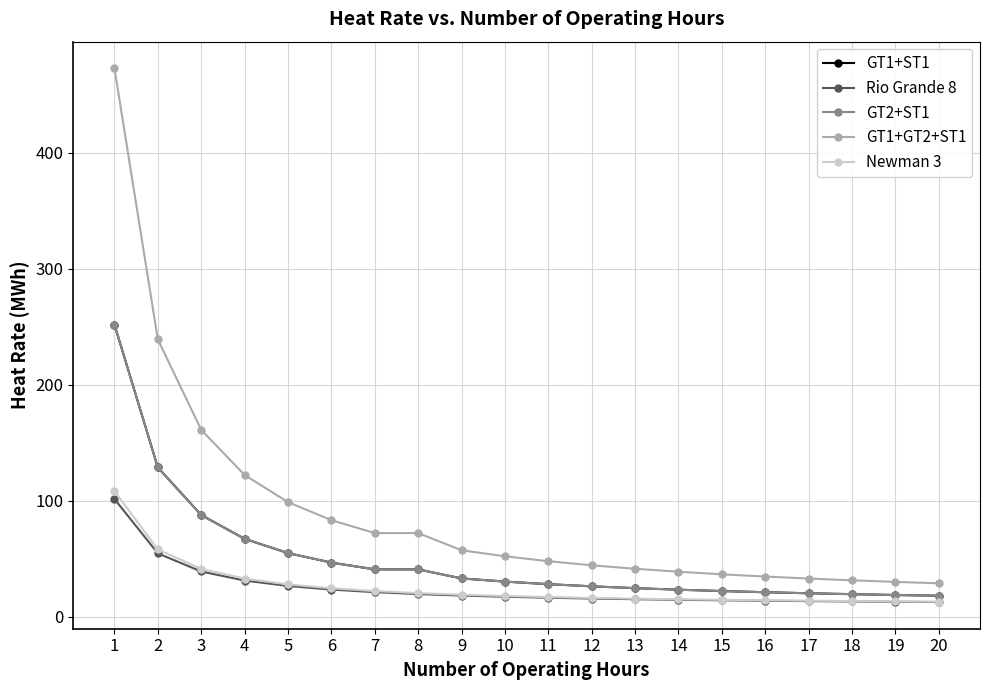

True or false: GT1+ST1 has more than 0 points higher than both neighbors.

False